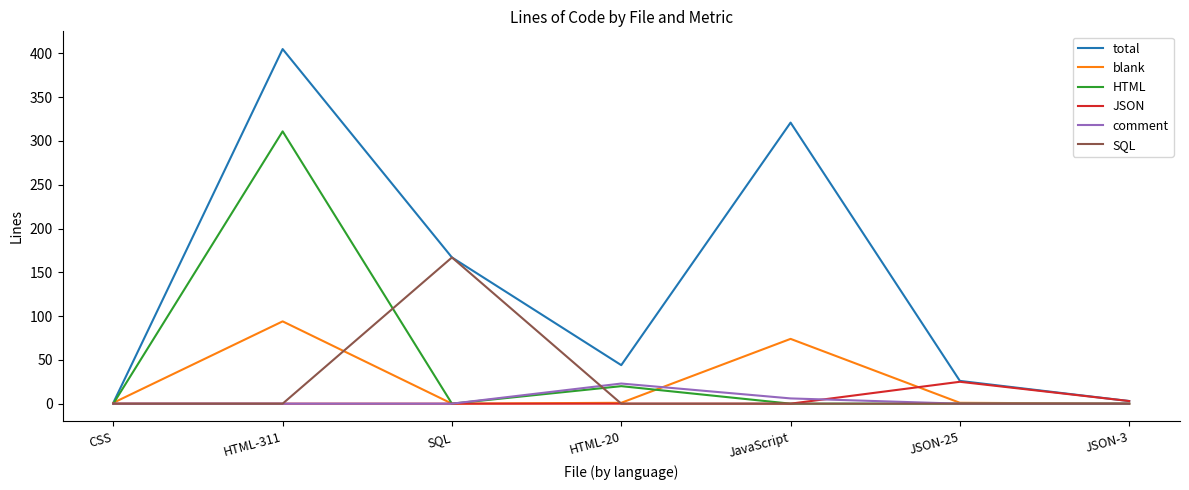

What is the average value of the HTML series?

47